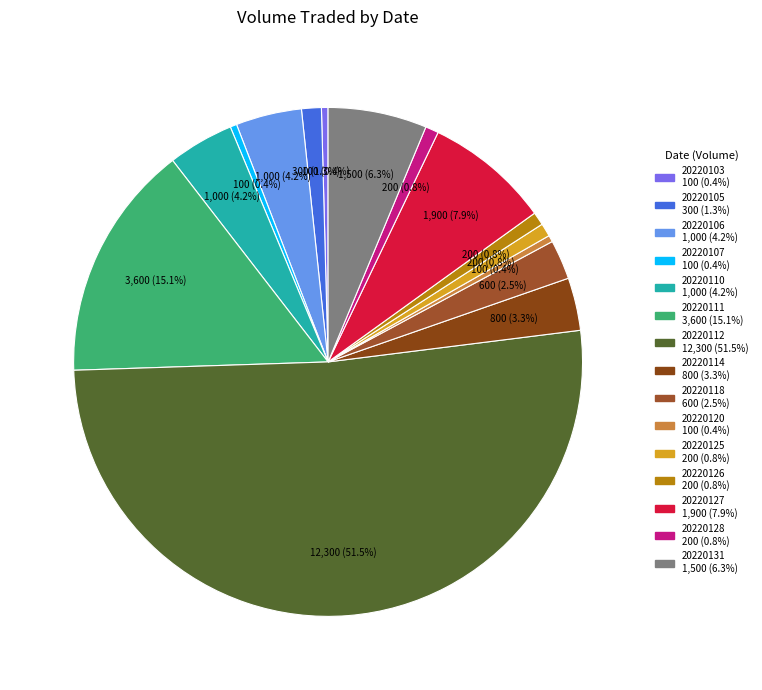

To the nearest percent, what is the combined percentage of 20220131 and 20220111?

21%